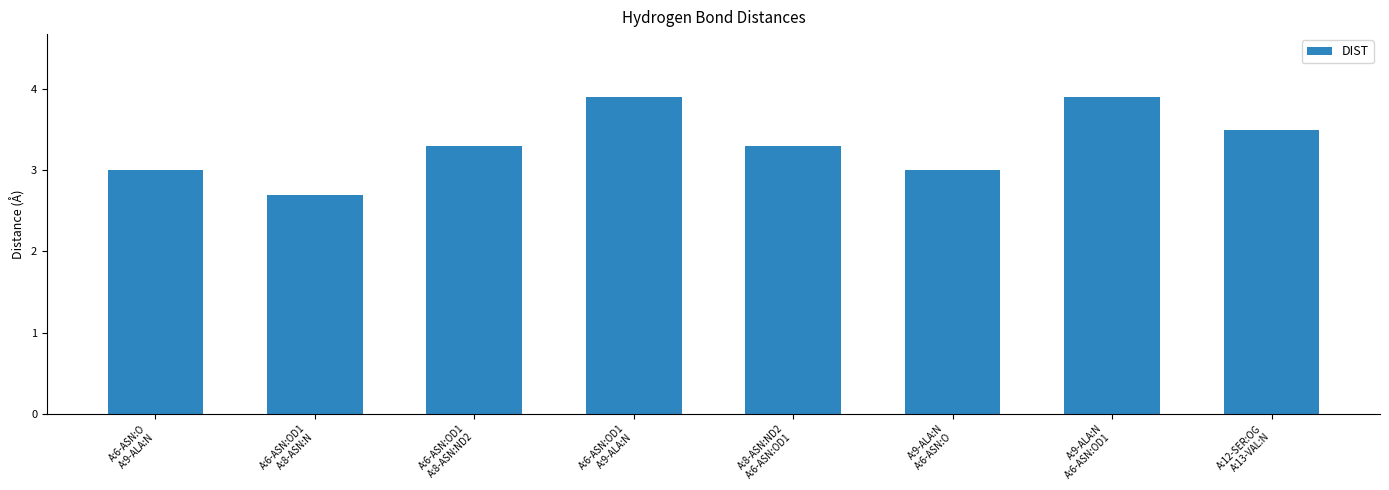

The value at A:9-ALA:N
A:6-ASN:OD1 is 1.9. True or false?

False